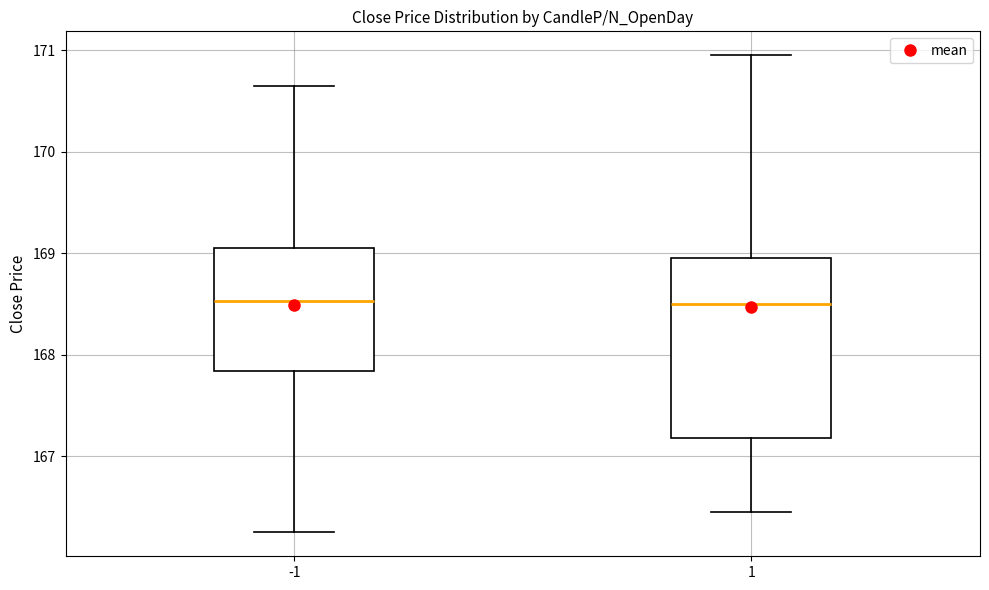

Where is the lower edge of the box at x = -1 on the y-axis? The values are not printed on the chart, so give them approximately, as read against the axis.

167.8